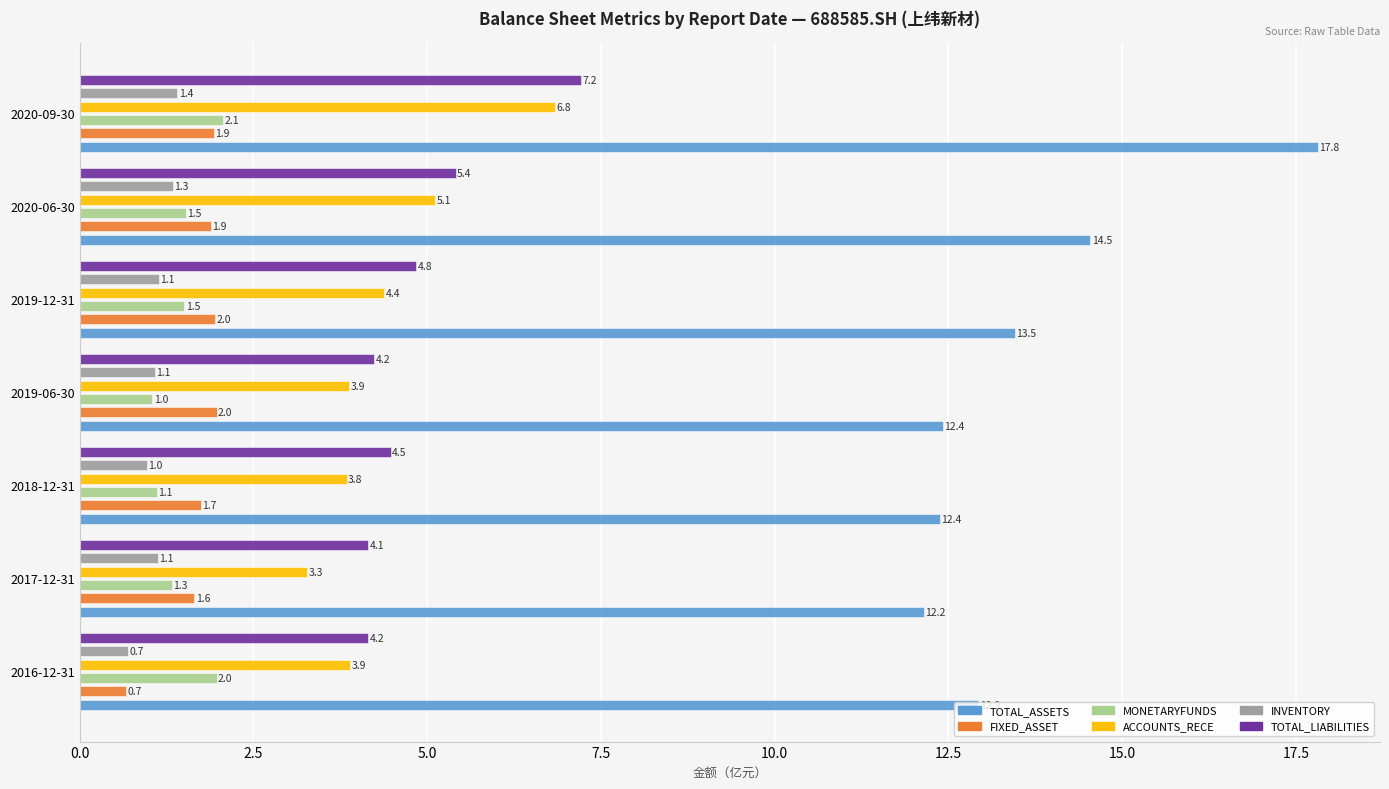

At 2017-12-31, list the series in order from smallest to largest.

INVENTORY, MONETARYFUNDS, FIXED_ASSET, ACCOUNTS_RECE, TOTAL_LIABILITIES, TOTAL_ASSETS